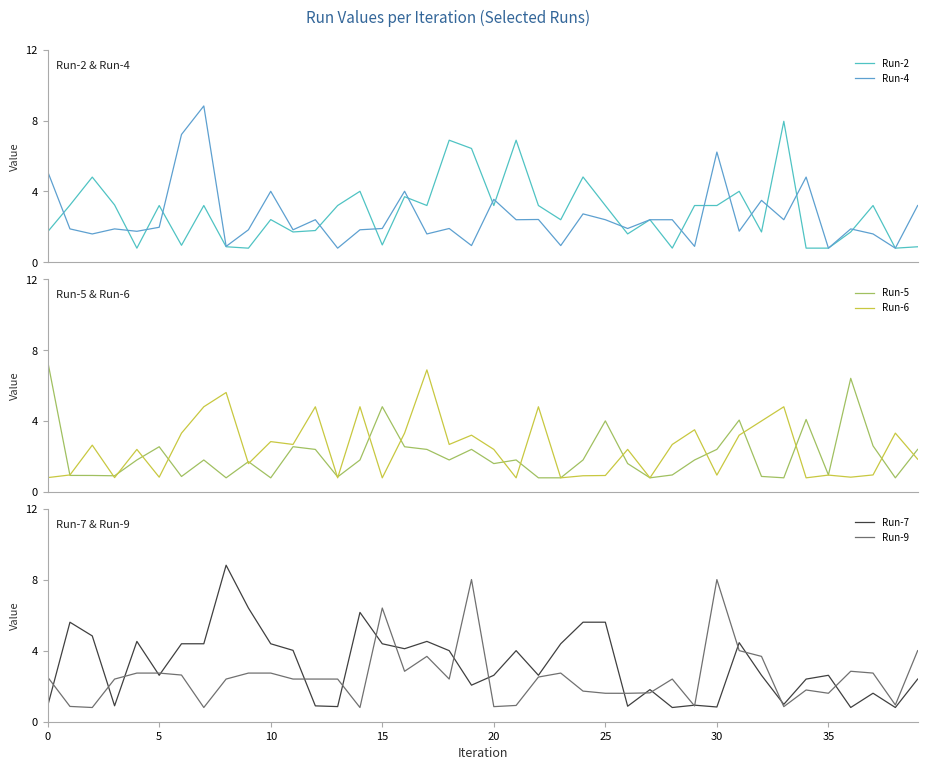

What is the label of the 2nd point from the right?

38